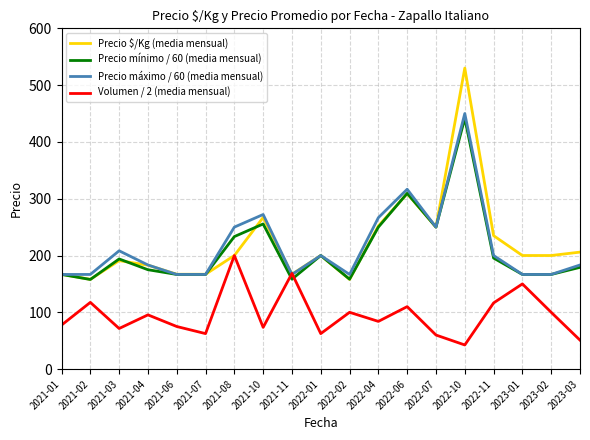

What is the difference between the maximum and second lowest values in the Precio mínimo / 60 (media mensual) series?

283.3